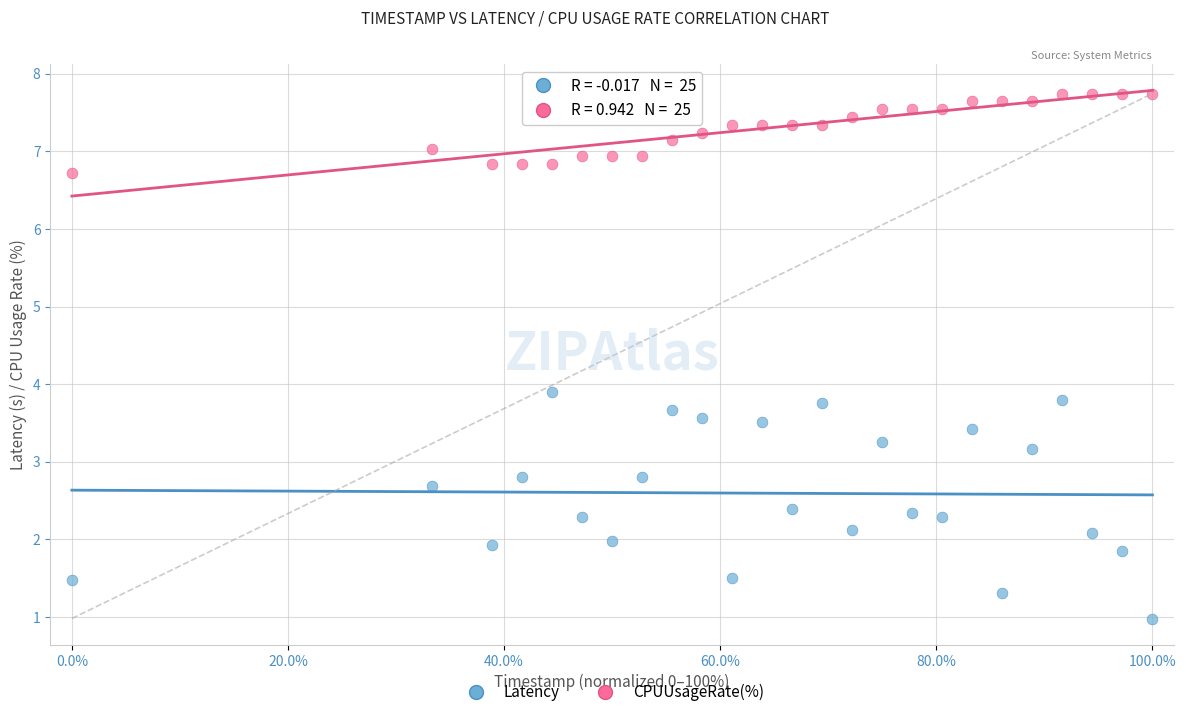

Which series contains the lowest Y value?

Latency